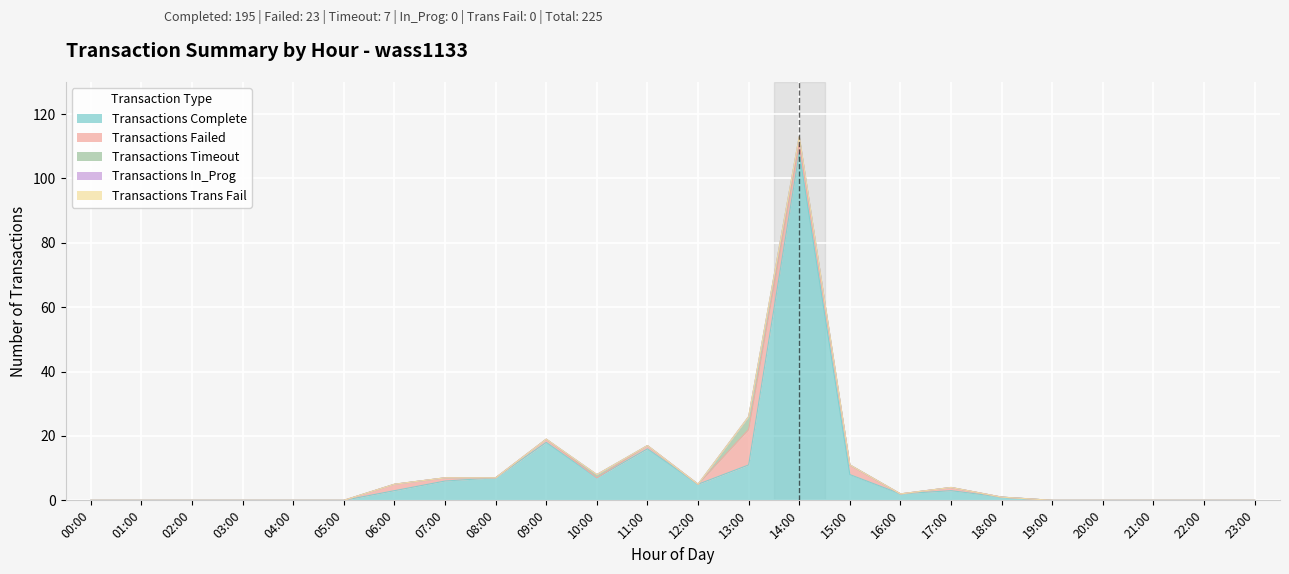

Which category has the highest value across all series?

14:00